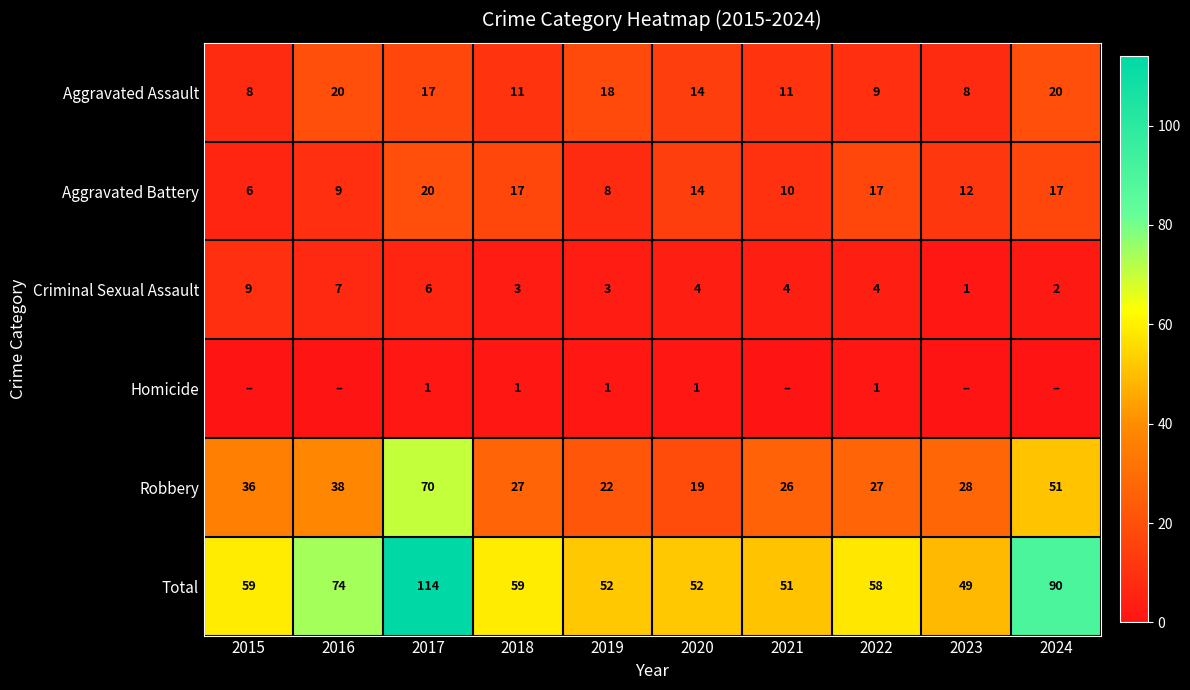

What is the difference between the Aggravated Battery values at 2016 and 2023?

3